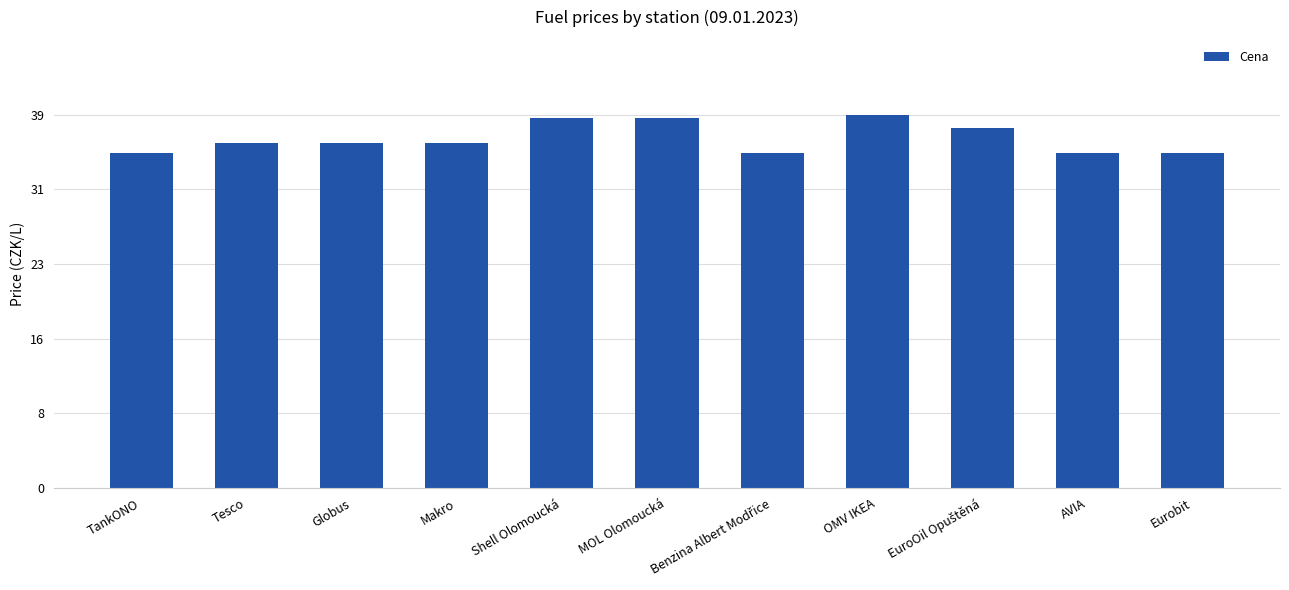

What is the value of the 8th bar from the left?

38.9